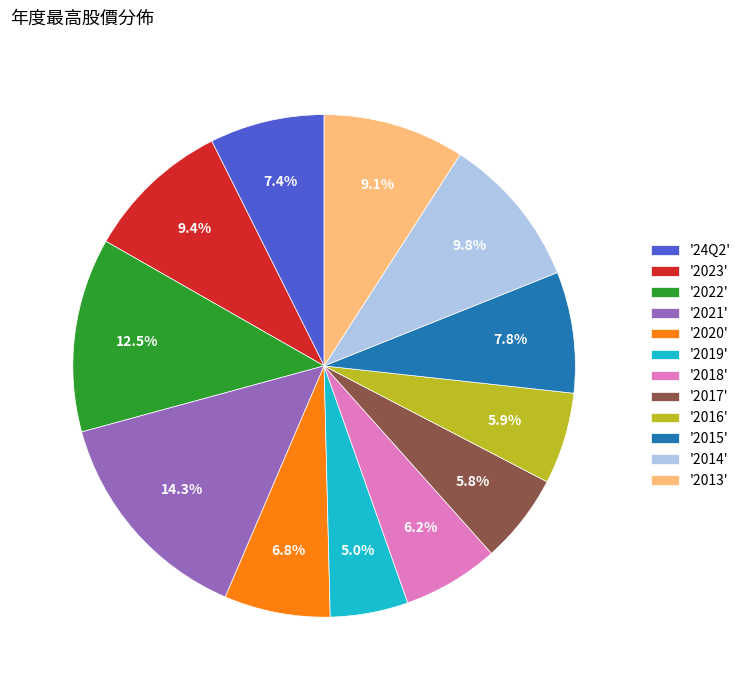

Is '2013' the majority of the pie?

No